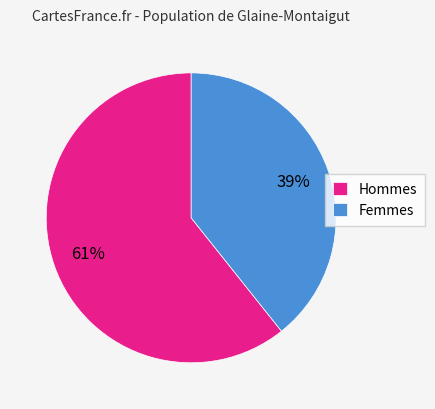

What is the ratio of the value at Femmes to the value at Hommes?

0.6